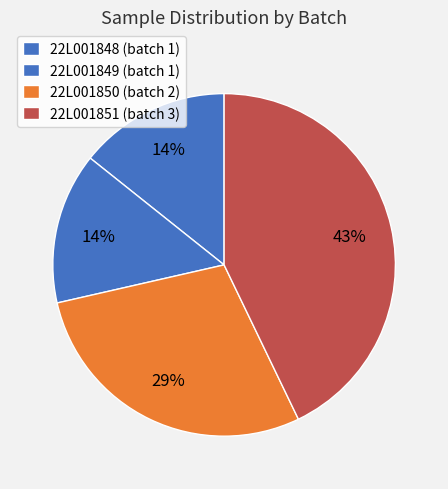

Rank the categories by value from lowest to highest.

22L001848, 22L001849, 22L001850, 22L001851